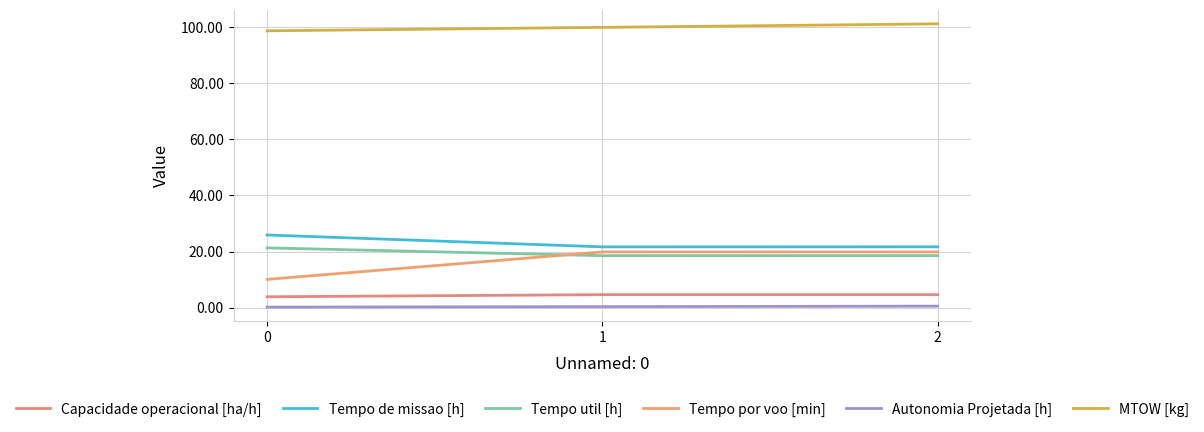

Which series has the widest spread of values?

Tempo por voo [min]